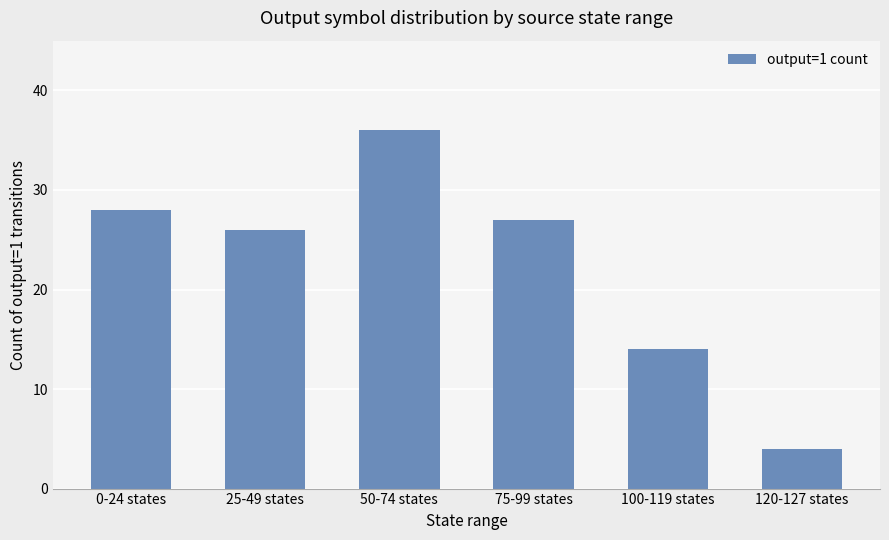

What is the sum of the values at 100-119 states and 120-127 states?

18